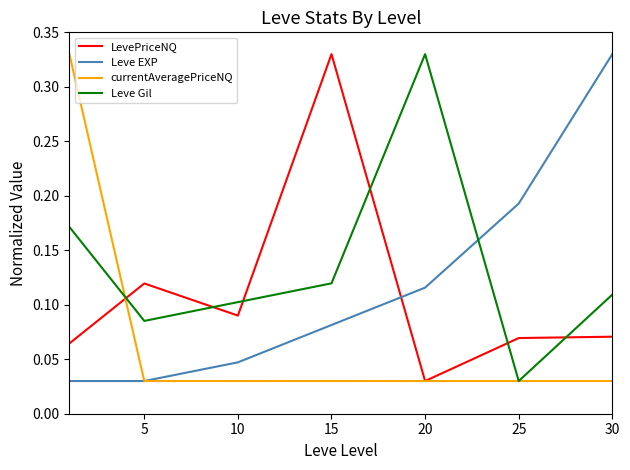

After their last crossing, which series has the higher values: Leve Gil or Leve EXP?

Leve EXP